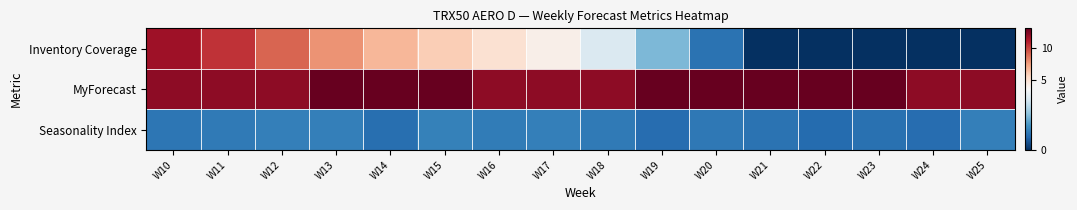

Reading left to right, extract all data points from this chart.

Inventory Coverage: W10=11.5	W11=10.4	W12=9.1	W13=7.8	W14=6.7	W15=5.9	W16=5.1	W17=4.1	W18=3.1	W19=2.0	W20=1.0	W21=0.0	W22=0.0	W23=0.0	W24=0.0	W25=0.0
MyForecast: W10=12.0	W11=12.0	W12=12.0	W13=13.0	W14=13.0	W15=13.0	W16=12.0	W17=12.0	W18=12.0	W19=13.0	W20=13.0	W21=13.0	W22=13.0	W23=13.0	W24=12.0	W25=12.0
Seasonality Index: W10=1.0	W11=1.1	W12=1.1	W13=1.1	W14=0.9	W15=1.2	W16=1.1	W17=1.1	W18=1.1	W19=0.9	W20=1.0	W21=0.9	W22=0.8	W23=0.9	W24=0.8	W25=1.1